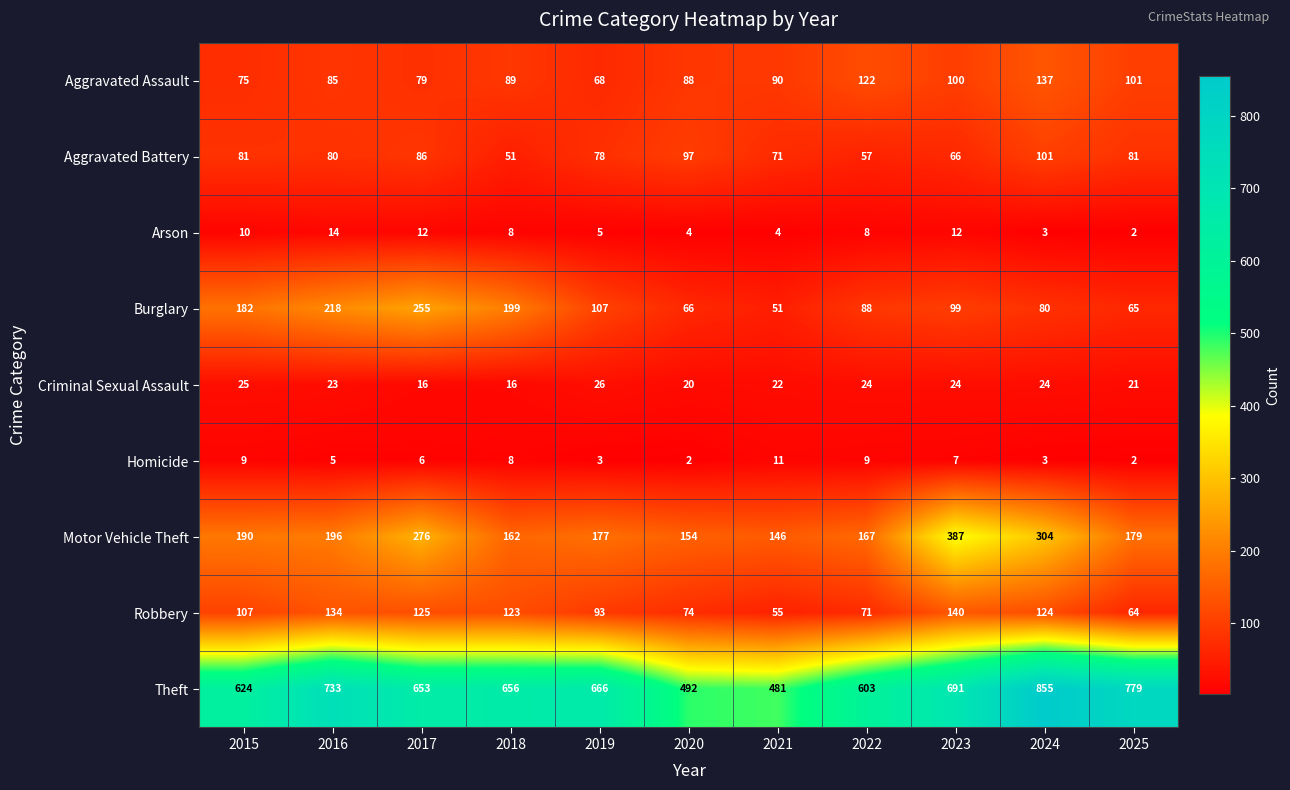

At which category is the sum across all series the highest?

2024